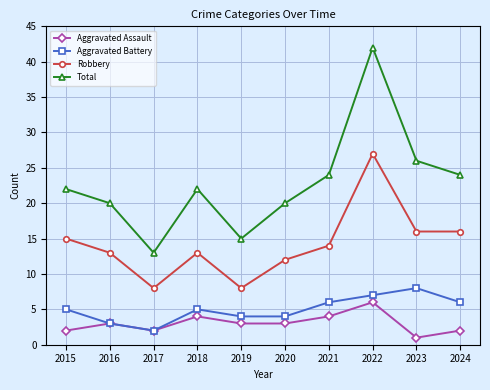

True or false: Robbery has a value of 16 at 2024.

True